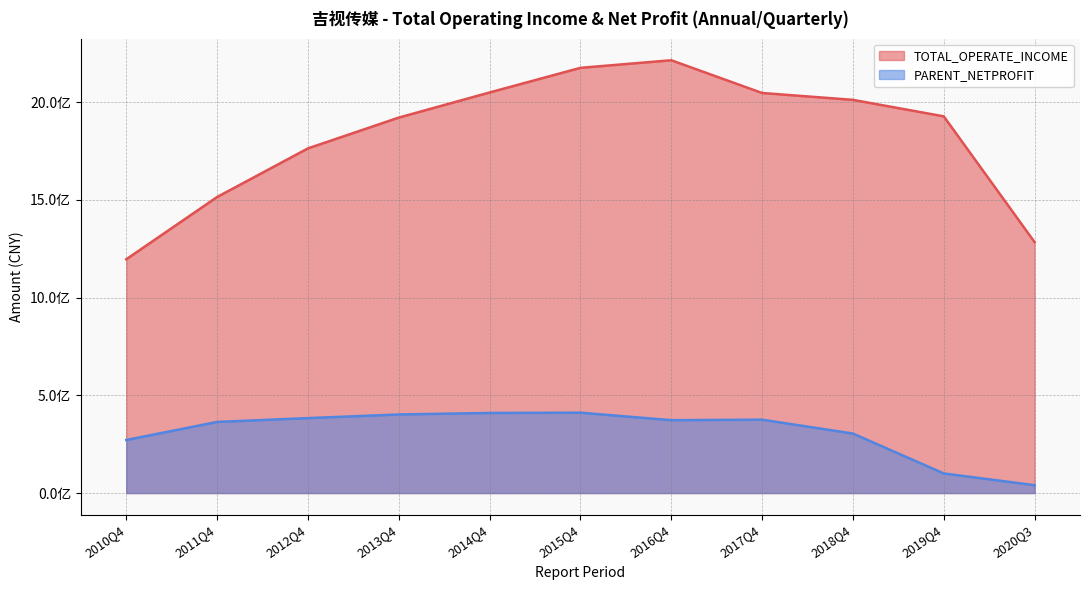

Rank the series by their average value, from highest to lowest.

TOTAL_OPERATE_INCOME, PARENT_NETPROFIT